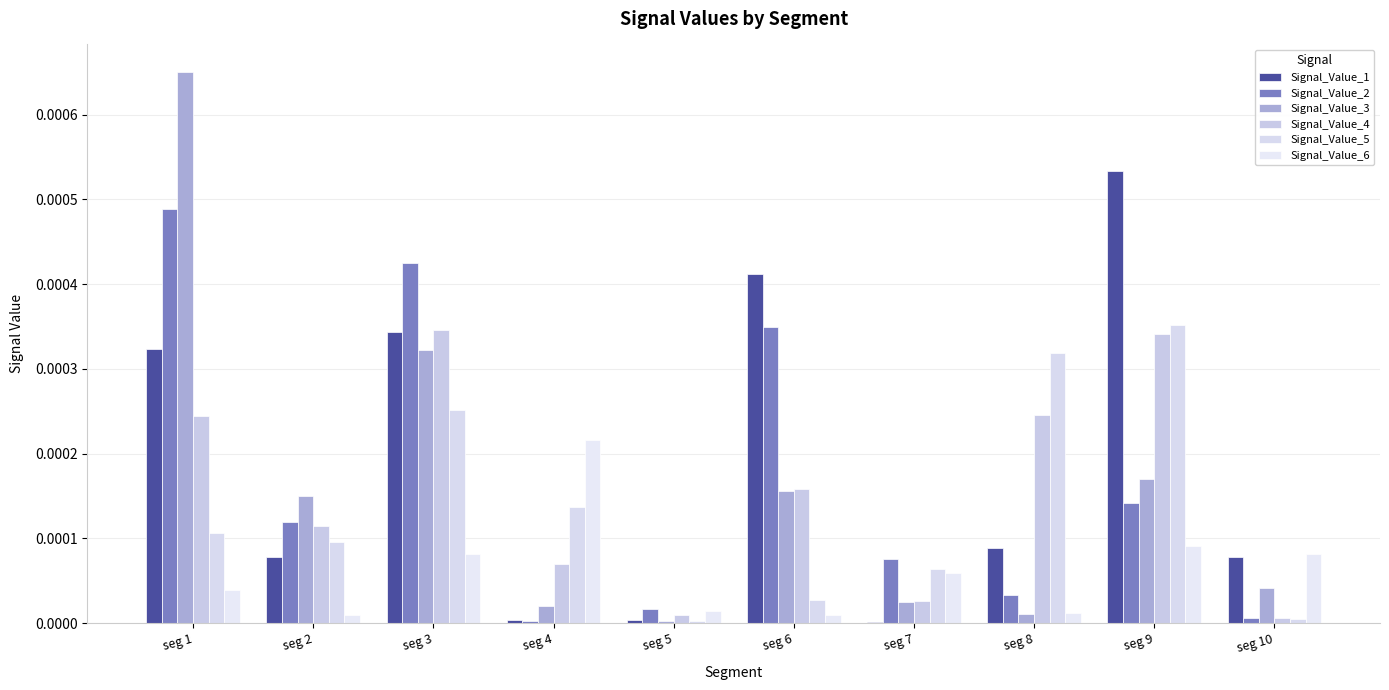

At how many categories does at least one series exceed 0?

10